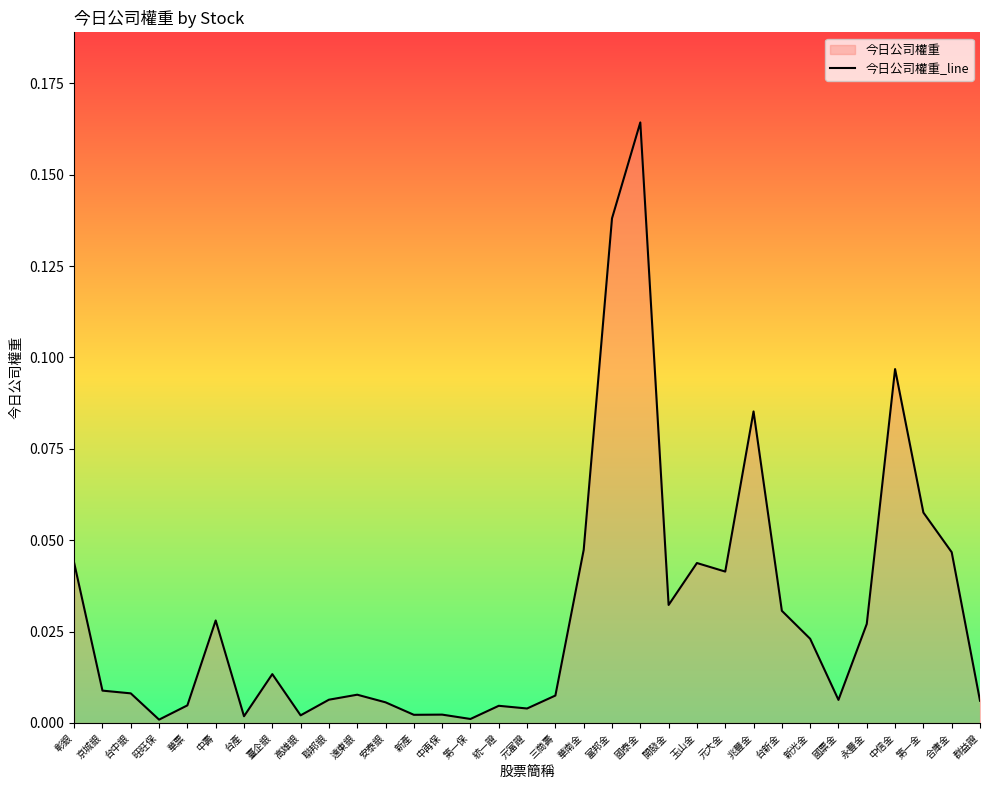

Reading right to left, what are all the values shown in this chart?

0.0	0.0	0.1	0.1	0.0	0.0	0.0	0.0	0.1	0.0	0.0	0.0	0.2	0.1	0.0	0.0	0.0	0.0	0.0	0.0	0.0	0.0	0.0	0.0	0.0	0.0	0.0	0.0	0.0	0.0	0.0	0.0	0.0